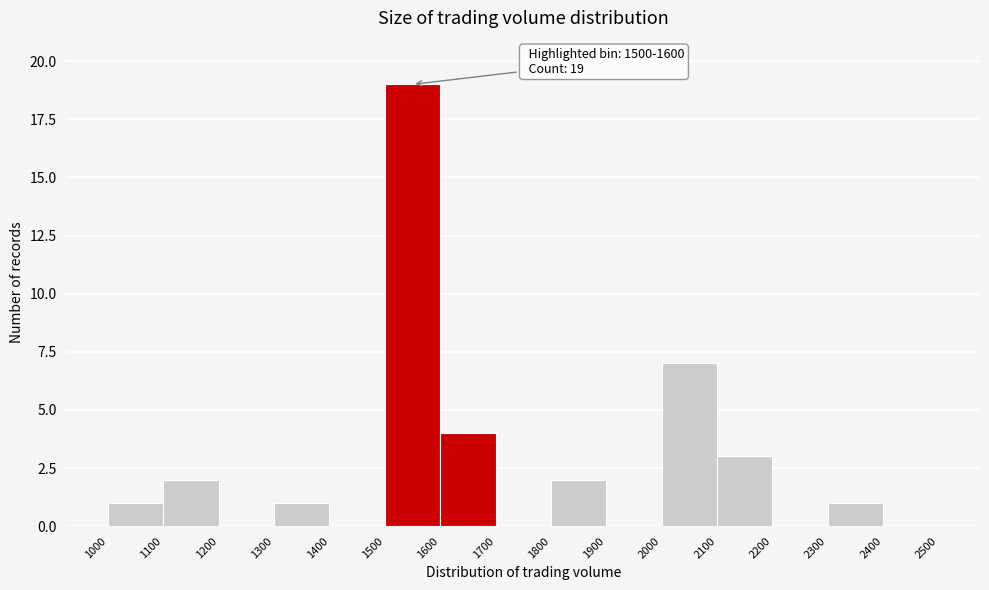

Over which range of the x-axis is the bar tallest?

1500 to 1600